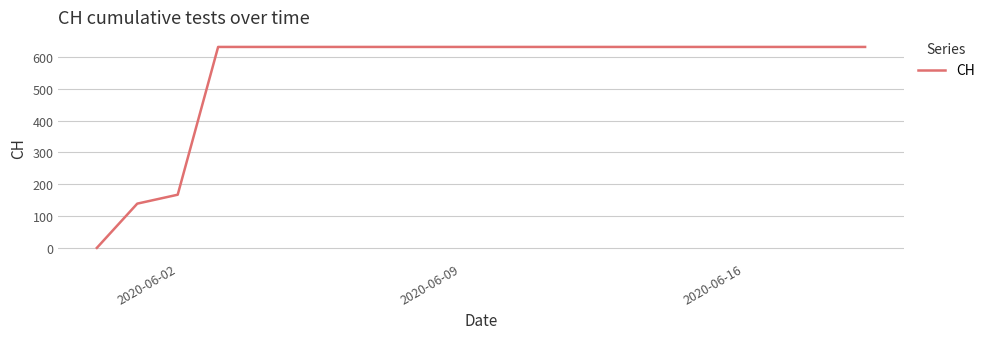

What is the difference between the maximum and minimum values?

631